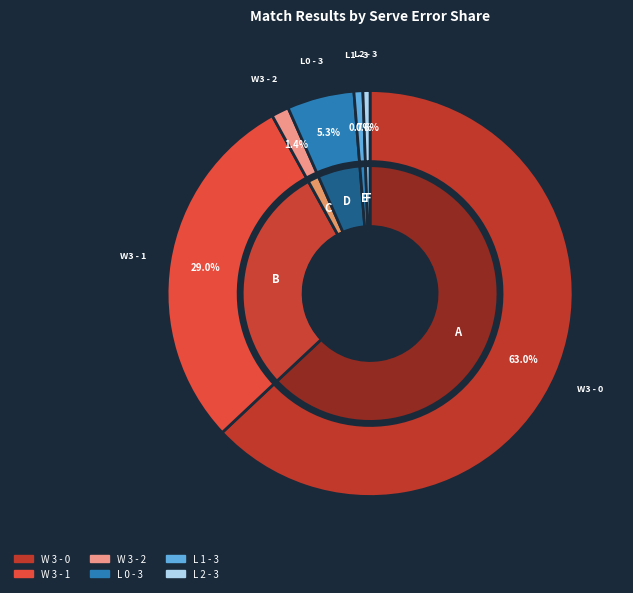

Which category accounts for the majority?

W 3 - 0